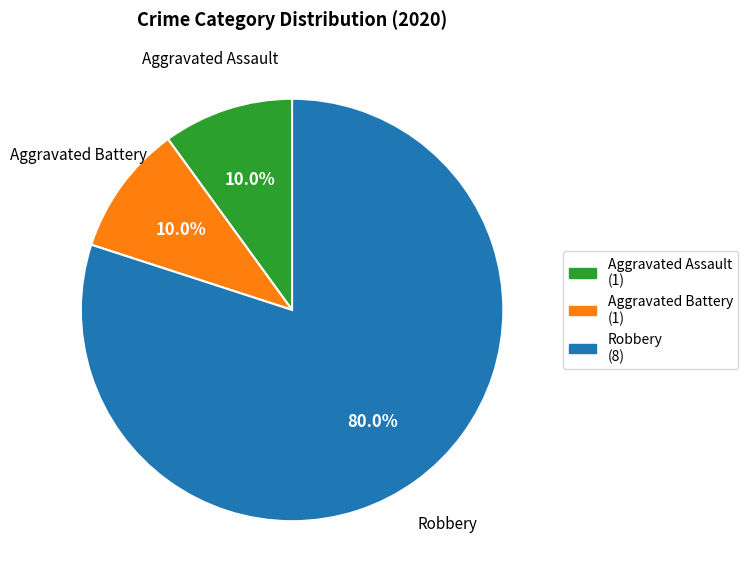

Does Aggravated Battery account for over 50% of the chart?

No